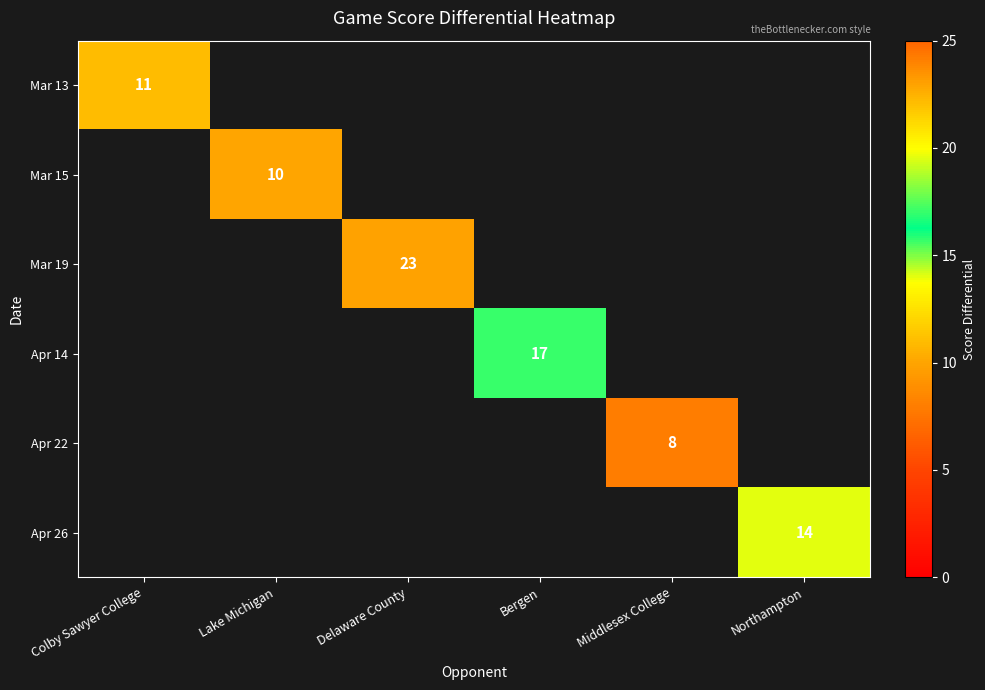

The value of Mar 19 at Delaware County is 8. True or false?

False